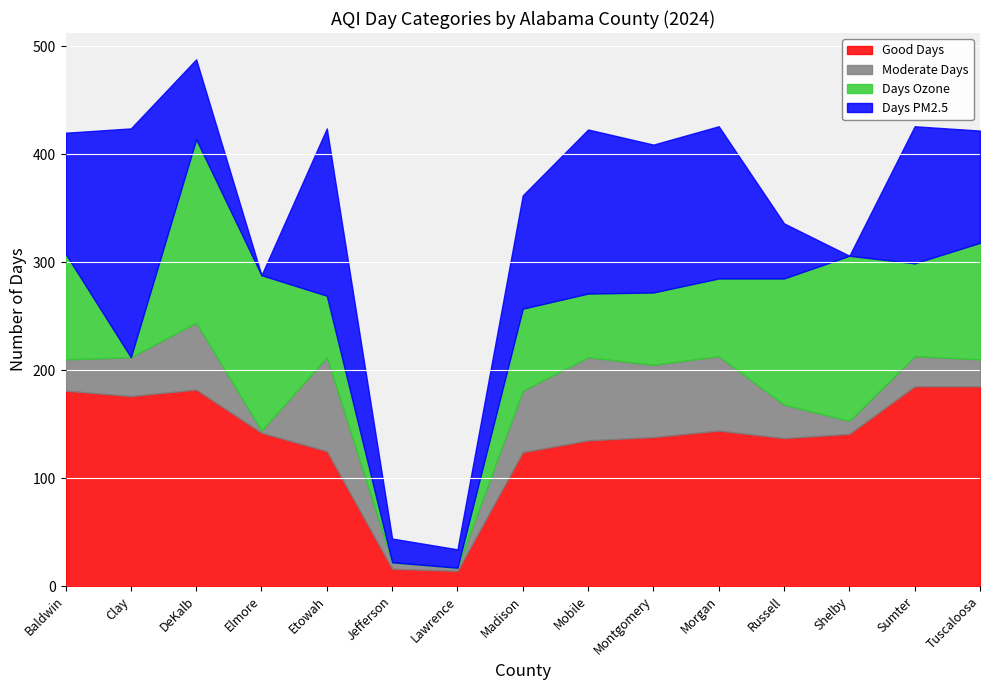

True or false: Moderate Days has a value of 6 at Jefferson.

True